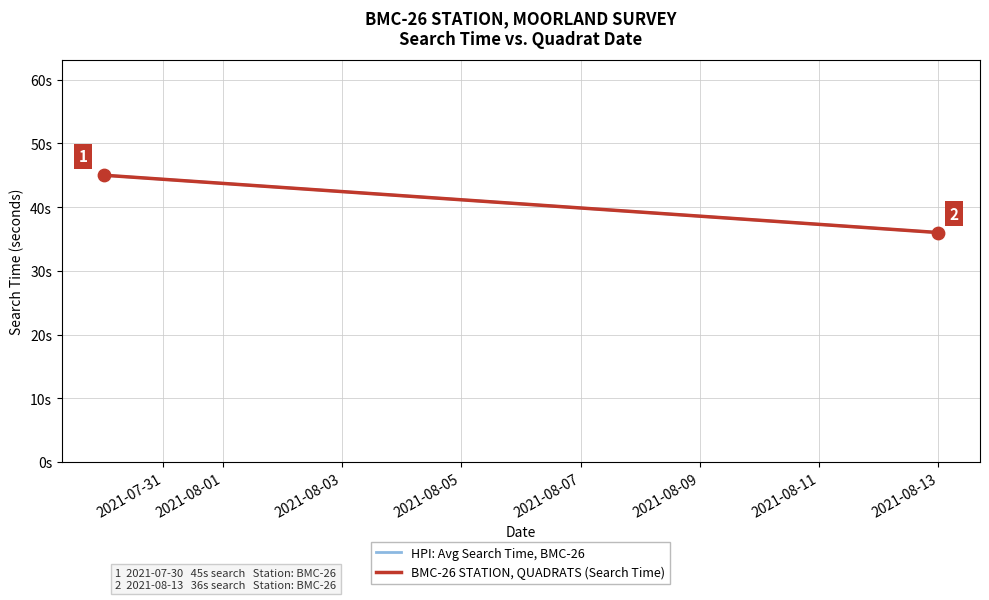

What are all the series names shown in the legend?

HPI: Avg Search Time, BMC-26, BMC-26 STATION, QUADRATS (Search Time)